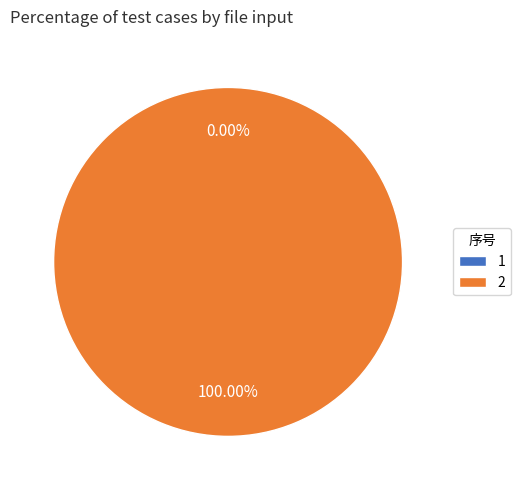

Rank the categories by value from lowest to highest.

1, 2